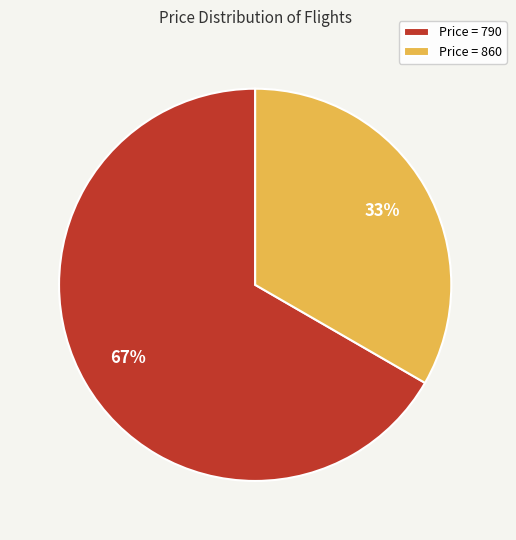

Does any single category account for the majority?

Yes